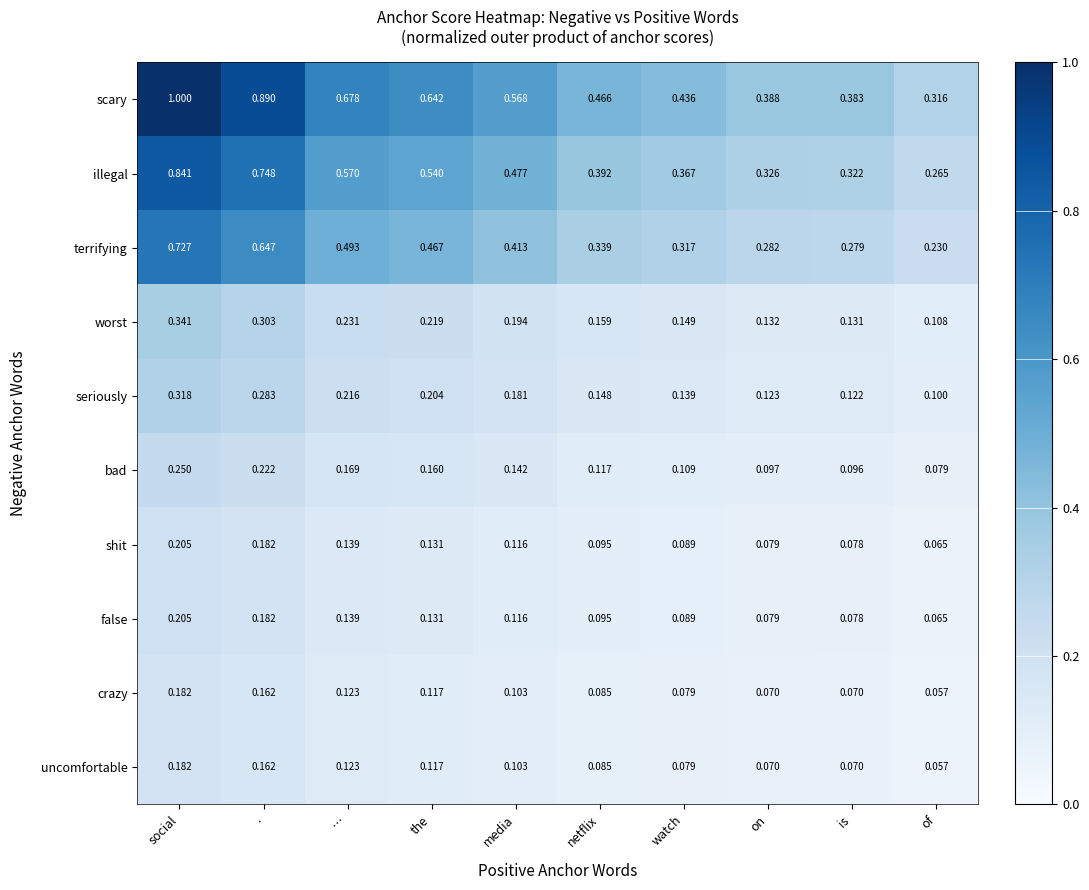

Between . and netflix, which series saw the biggest shift?

scary